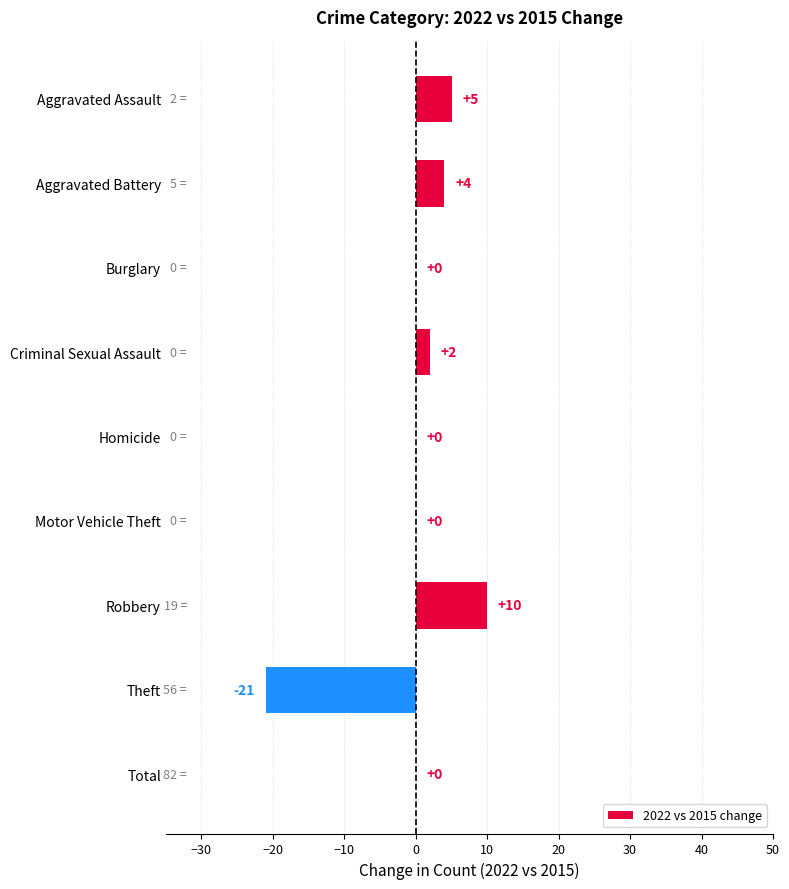

What is the maximum value shown in the chart?

10